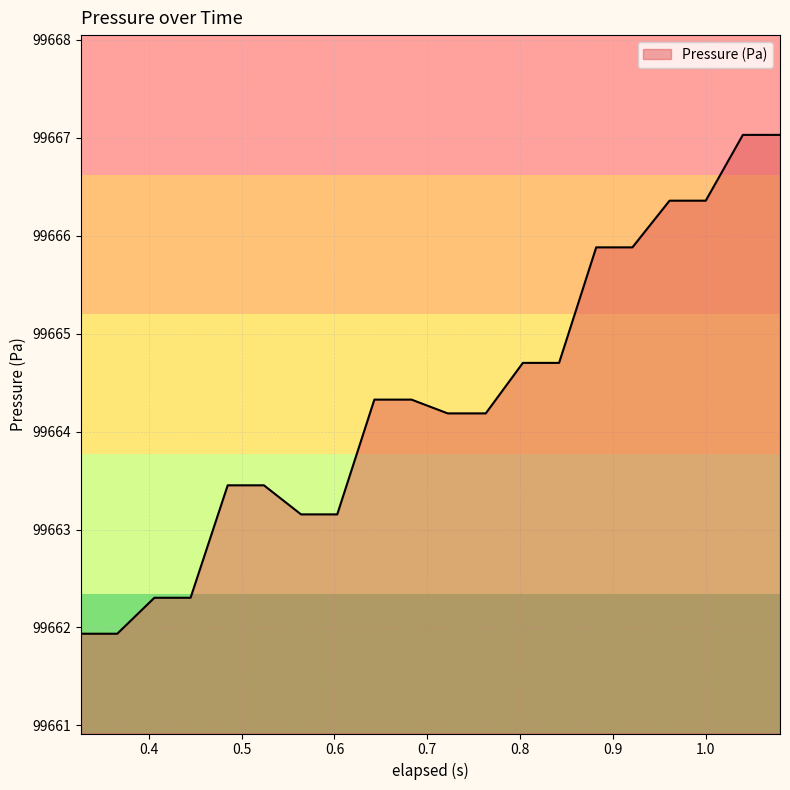

What is the difference between the maximum and minimum values?

5.1